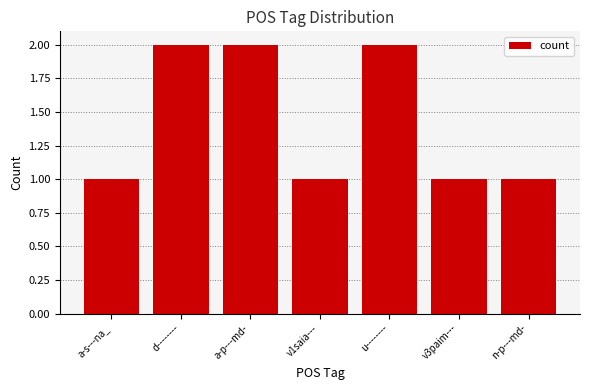

Reading right to left, extract all data points from this chart.

n-p---md-=1	v3paim---=1	u--------=2	v1saia---=1	a-p---md-=2	d--------=2	a-s---na_=1